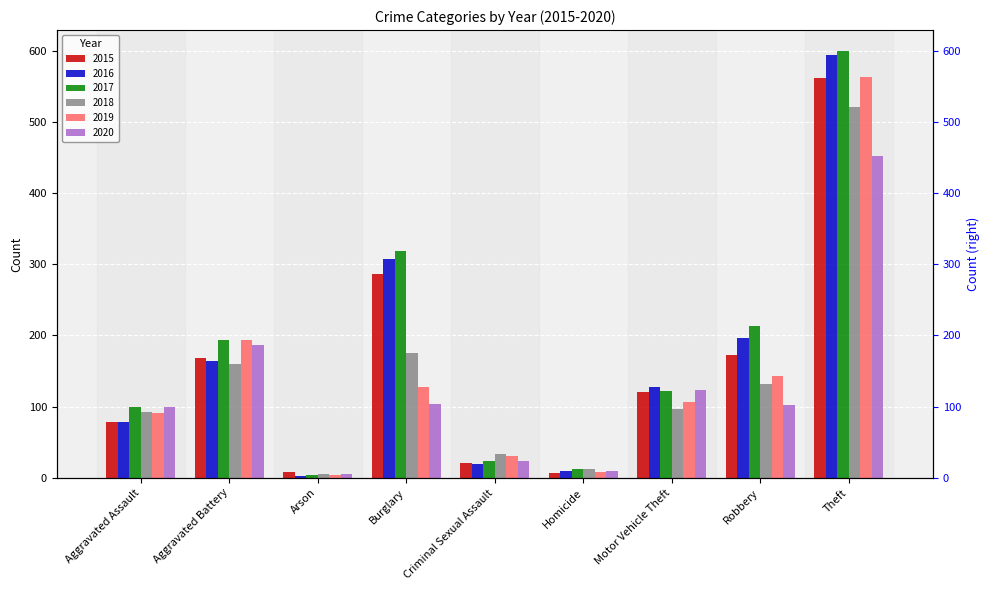

What is the total value across all series at Burglary?

1318